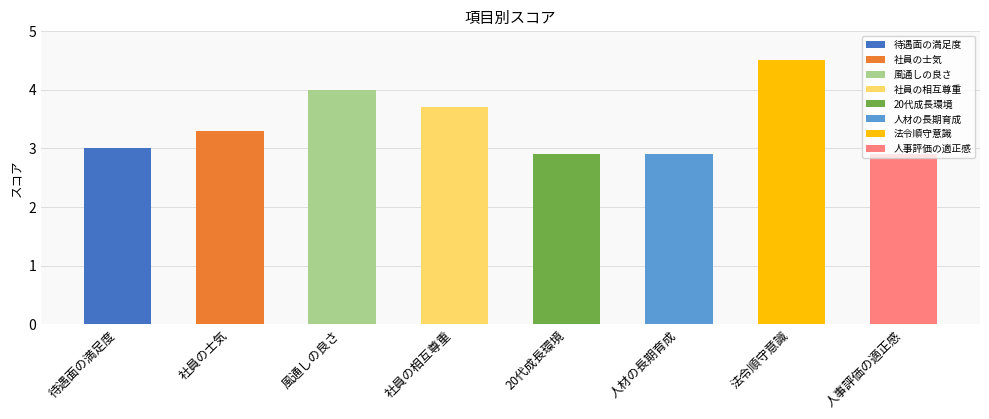

Where does the data first go above 3?

社員の士気